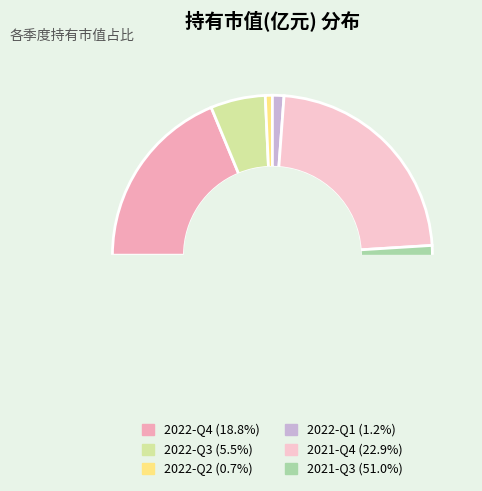

Count the number of slices in the pie.

6